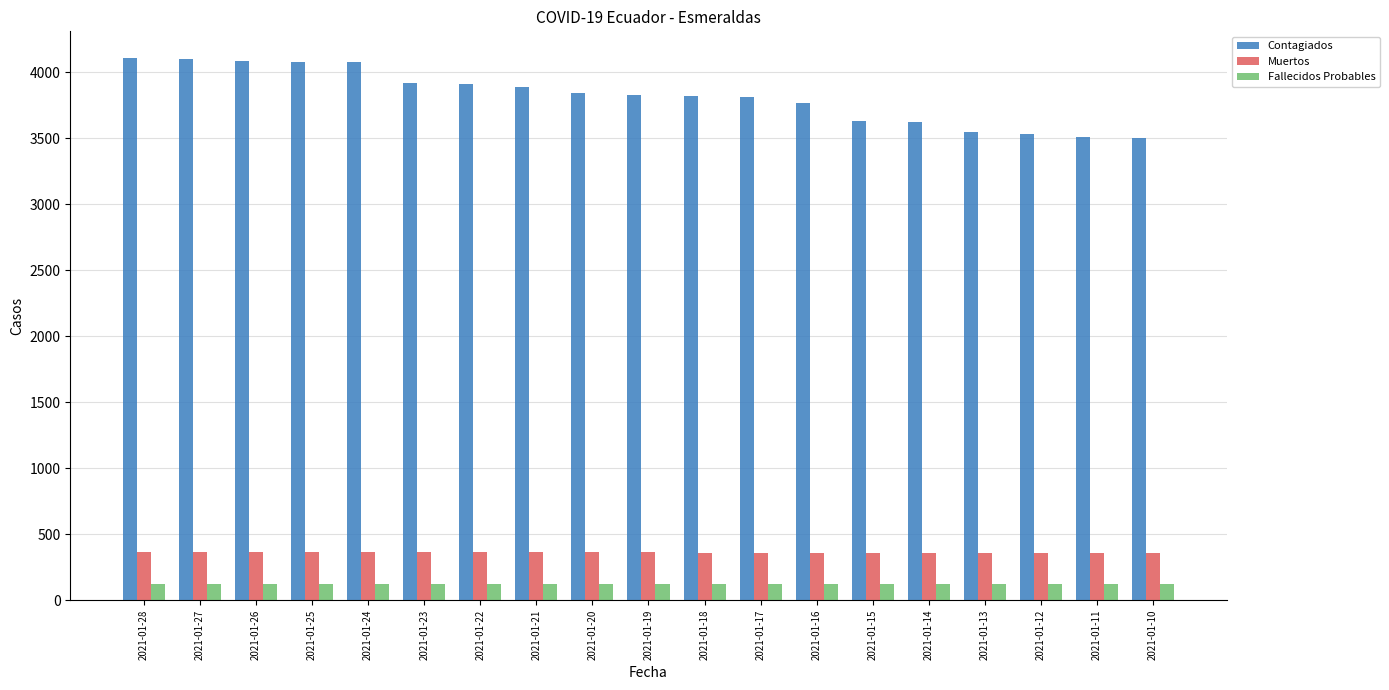

Which series has the largest total across all categories?

Contagiados